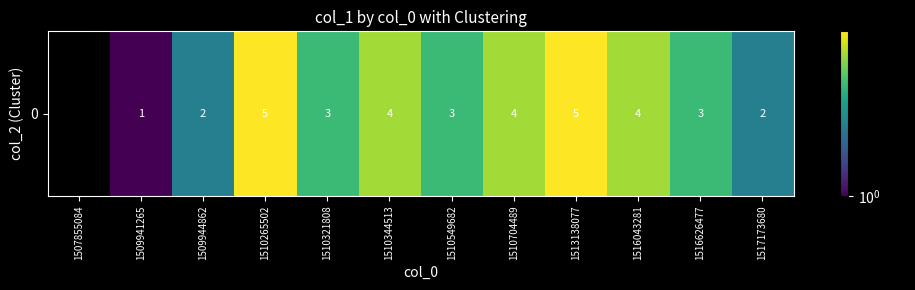

What is the difference between the values at 1510704489 and 1516626477?

1